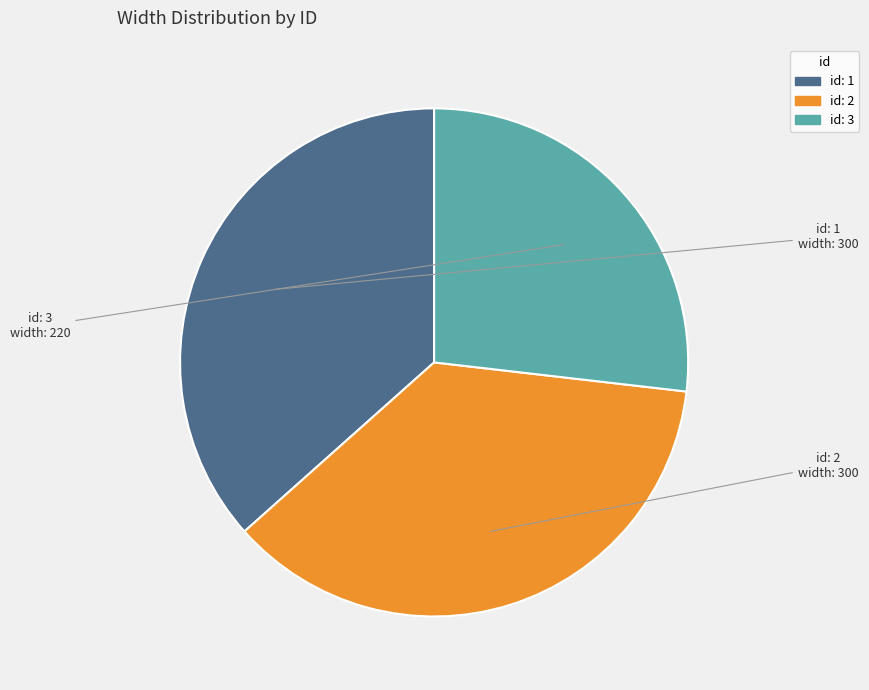

Is there a majority slice in this chart?

No